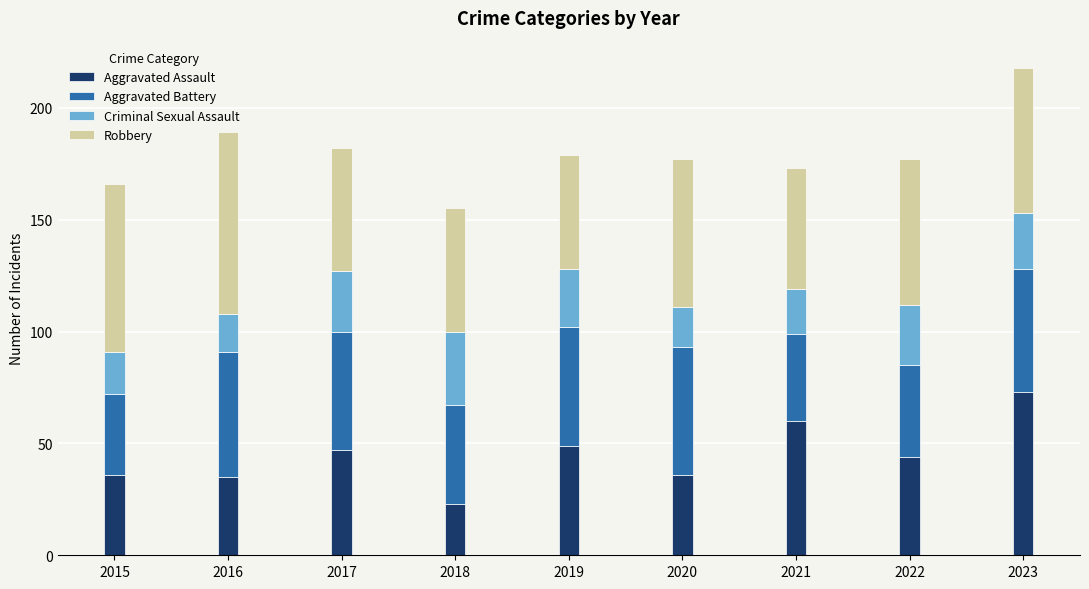

What are all the series names shown in the legend?

Aggravated Assault, Aggravated Battery, Criminal Sexual Assault, Robbery